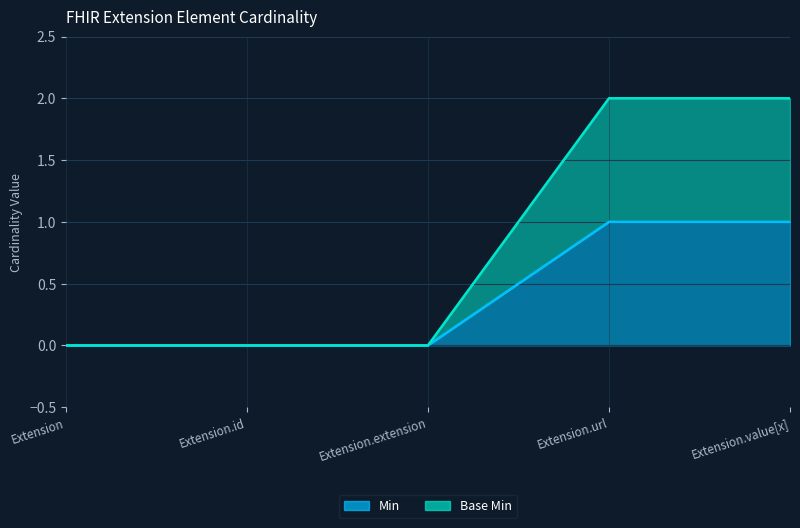

Count the number of data series in this chart.

2